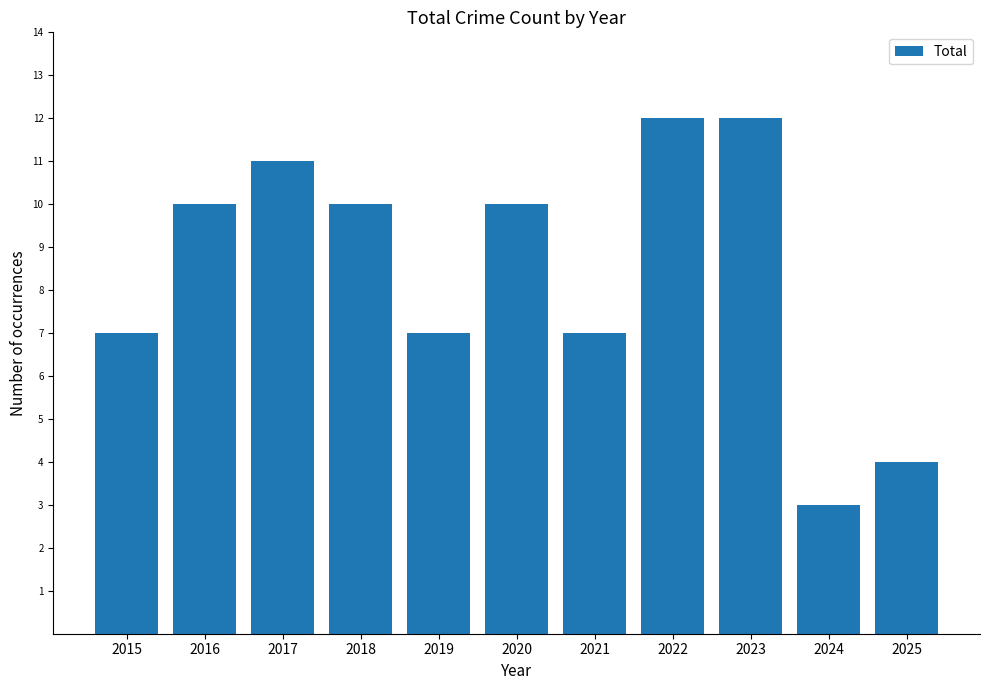

Count the values in the range 7 to 11.

7